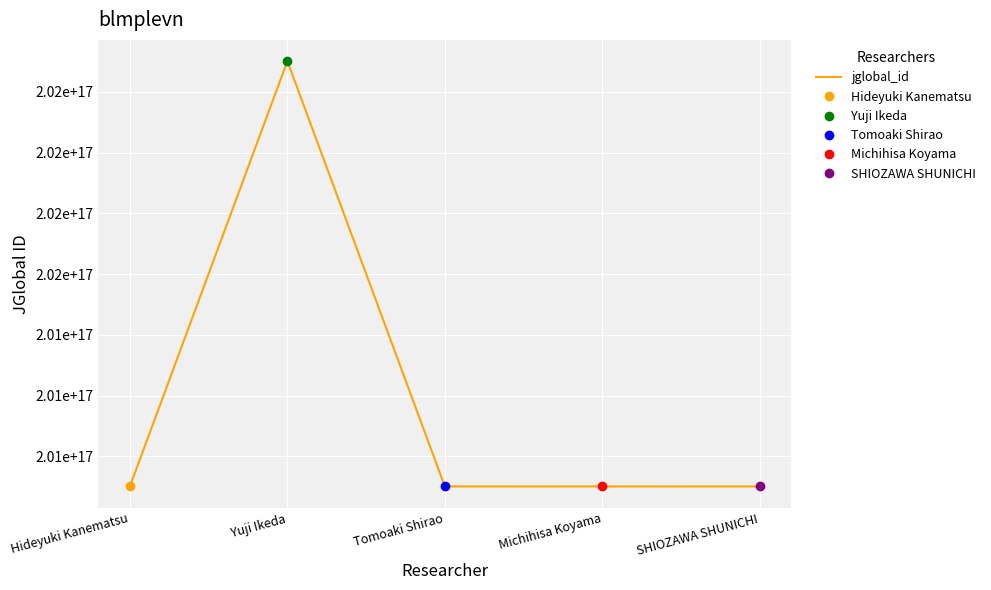

How many points are higher than both their immediate neighbors (excluding endpoints)?

2